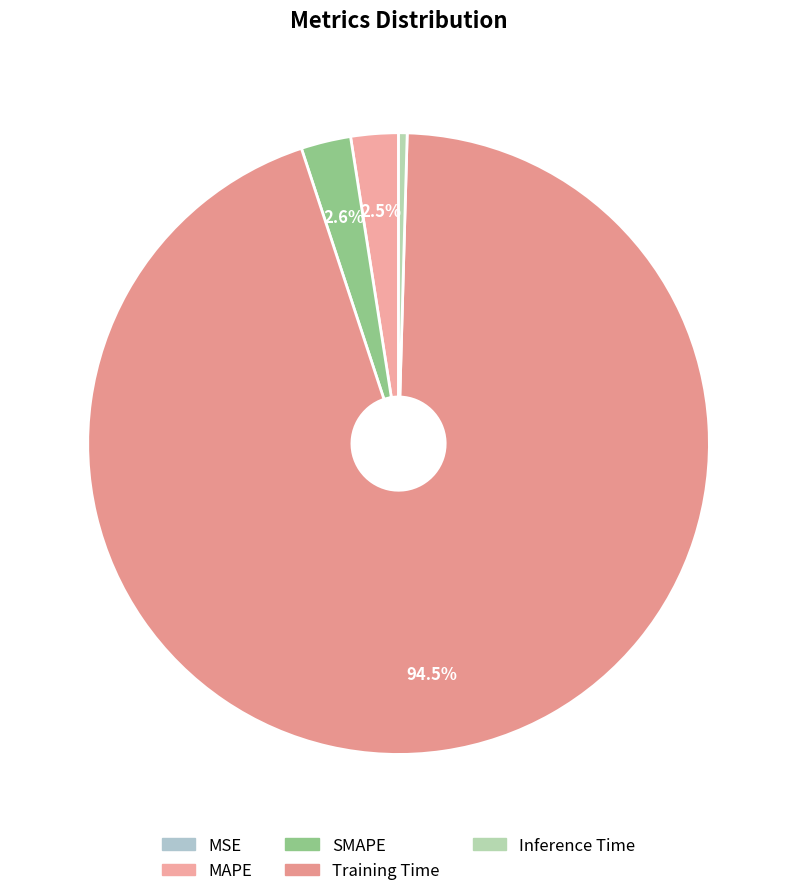

Between Inference Time and SMAPE, which is larger?

SMAPE